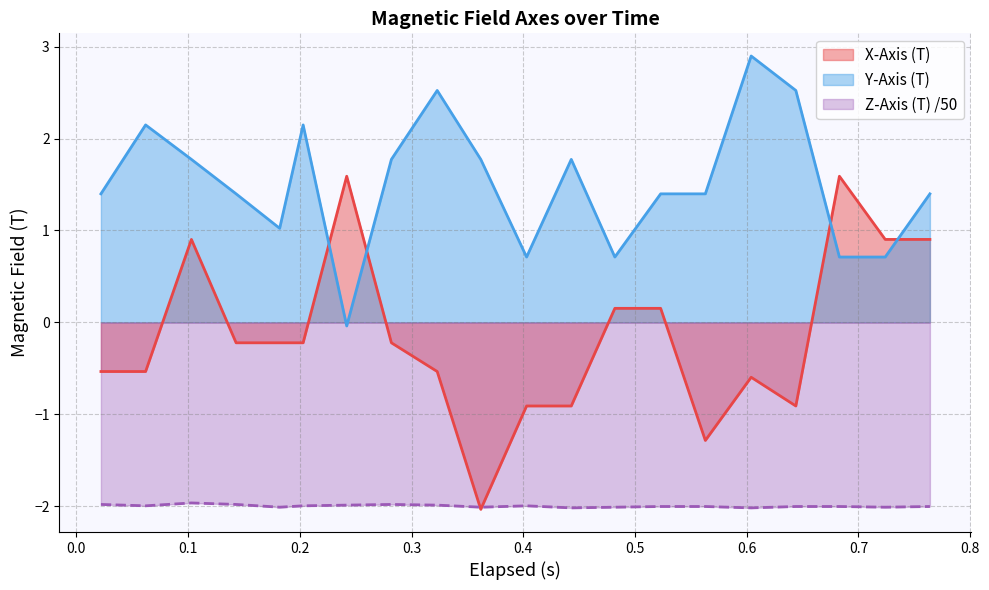

True or false: Y-Axis (T) and X-Axis (T) cross at least once.

True